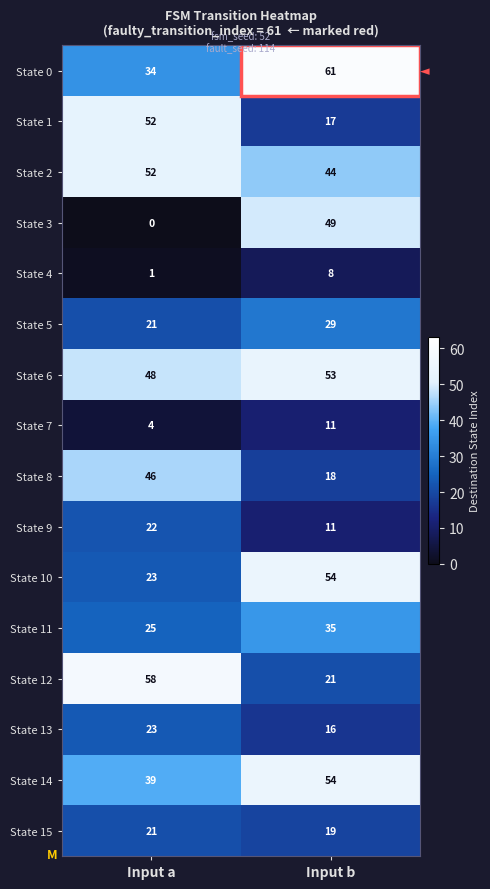

True or false: State 13 has a value of 35 at Input a.

False